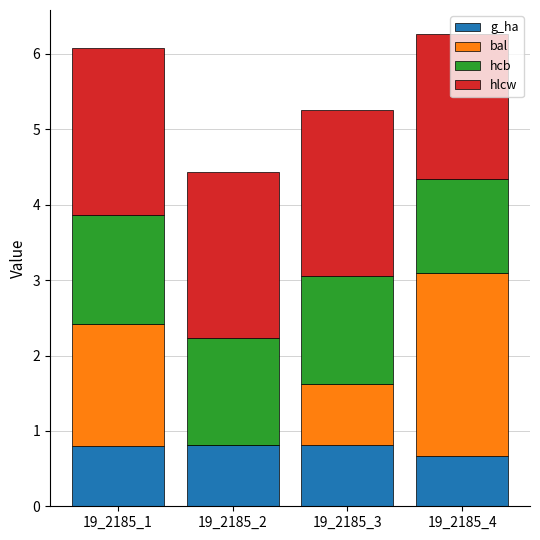

Read the g_ha value at 19_2185_1.

0.8